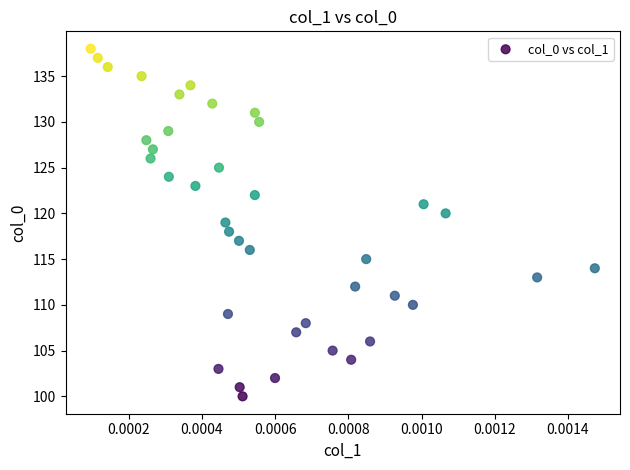

What is the range of Y values (max minus min)?

38